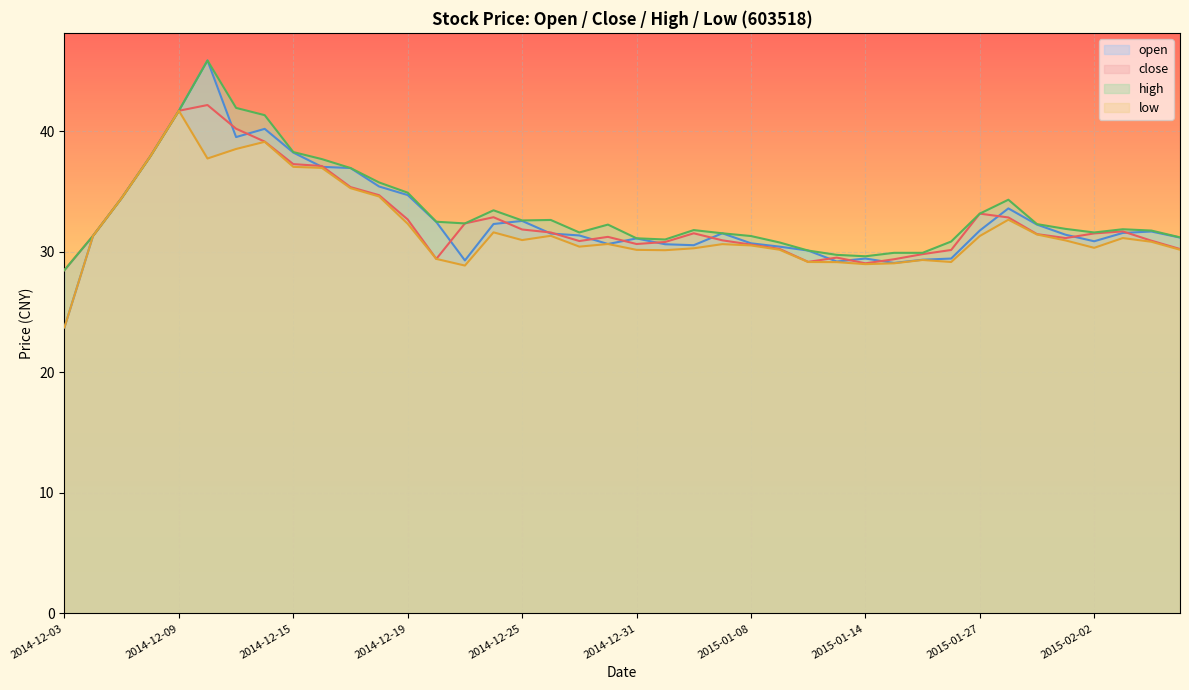

What is the label of the 24th point from the right?

2014-12-25